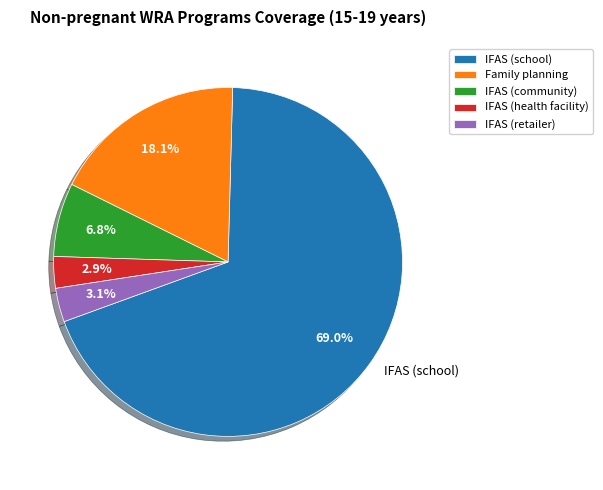

What is the total percentage of IFAS (health facility) and IFAS (community)?

9.7%